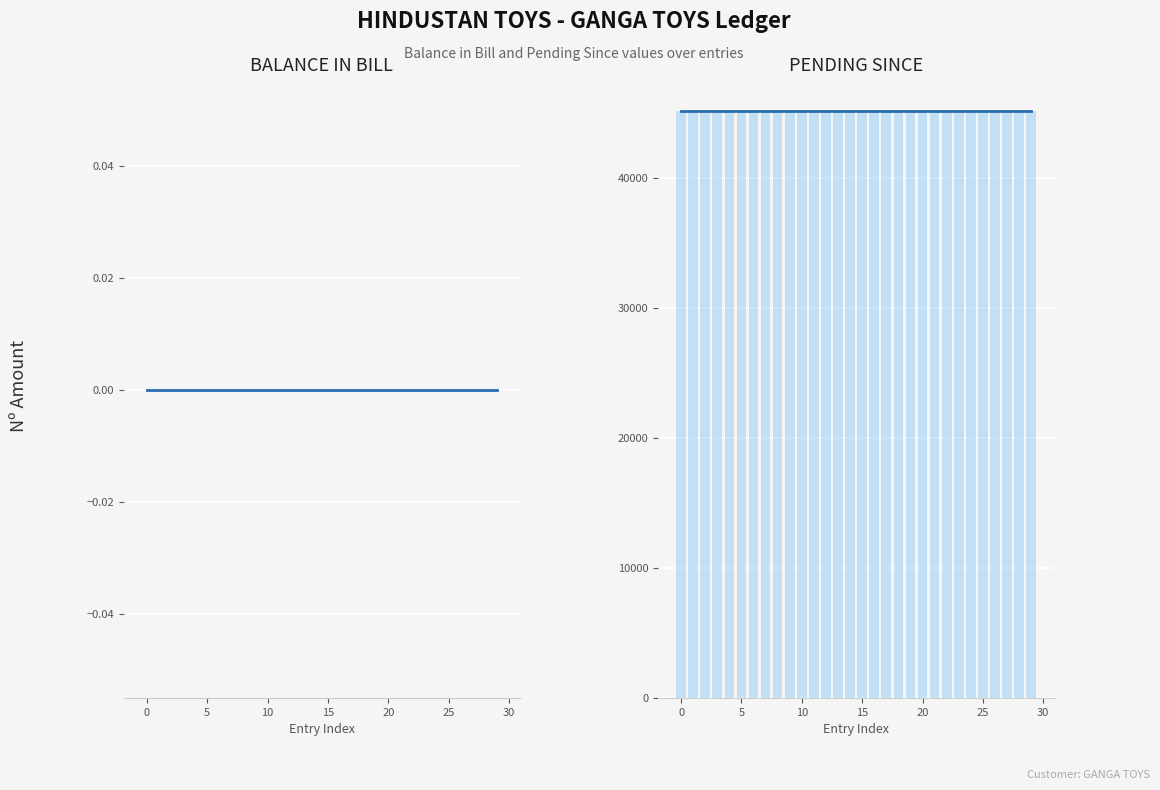

At 21, list the series in order from smallest to largest.

BALANCE IN BILL, PENDING SINCE